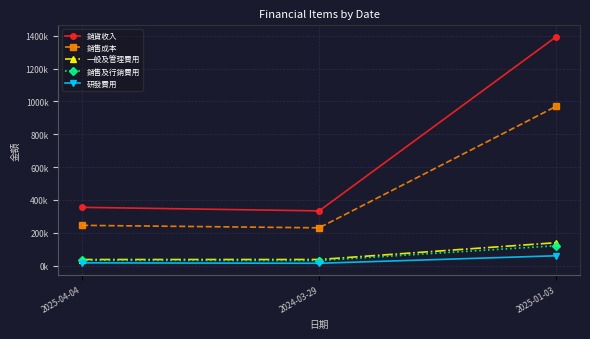

What position from the left is 2025-04-04?

1